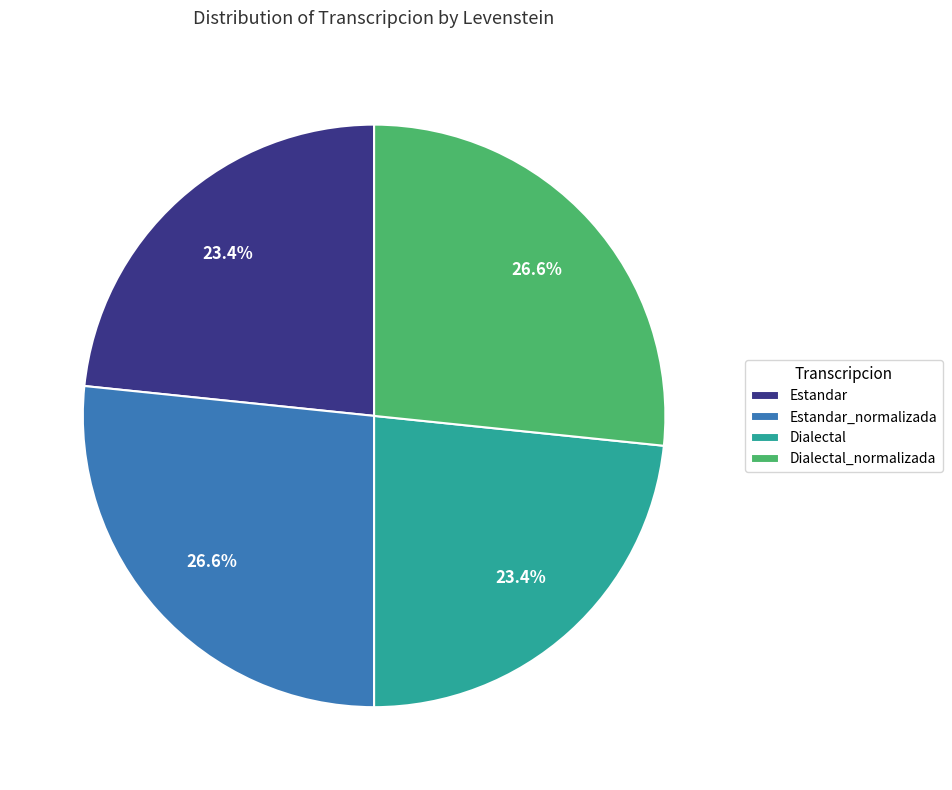

To the nearest percent, what is the difference between the largest and smallest slice percentages?

3%